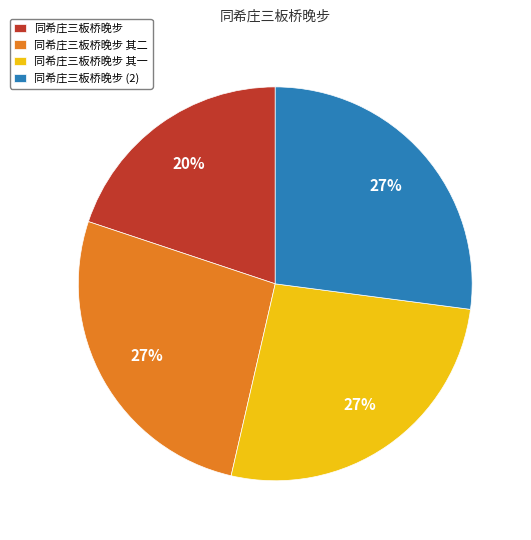

Approximately how many times larger is the value at 同希庄三板桥晚步 其一 compared to 同希庄三板桥晚步 其二?

1.0